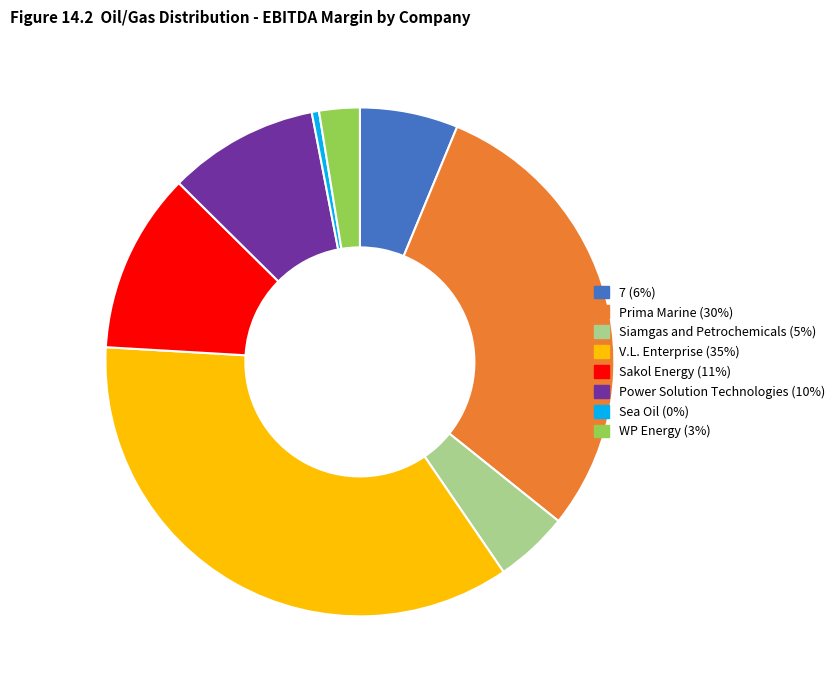

Does V.L. Enterprise account for over 50% of the chart?

No